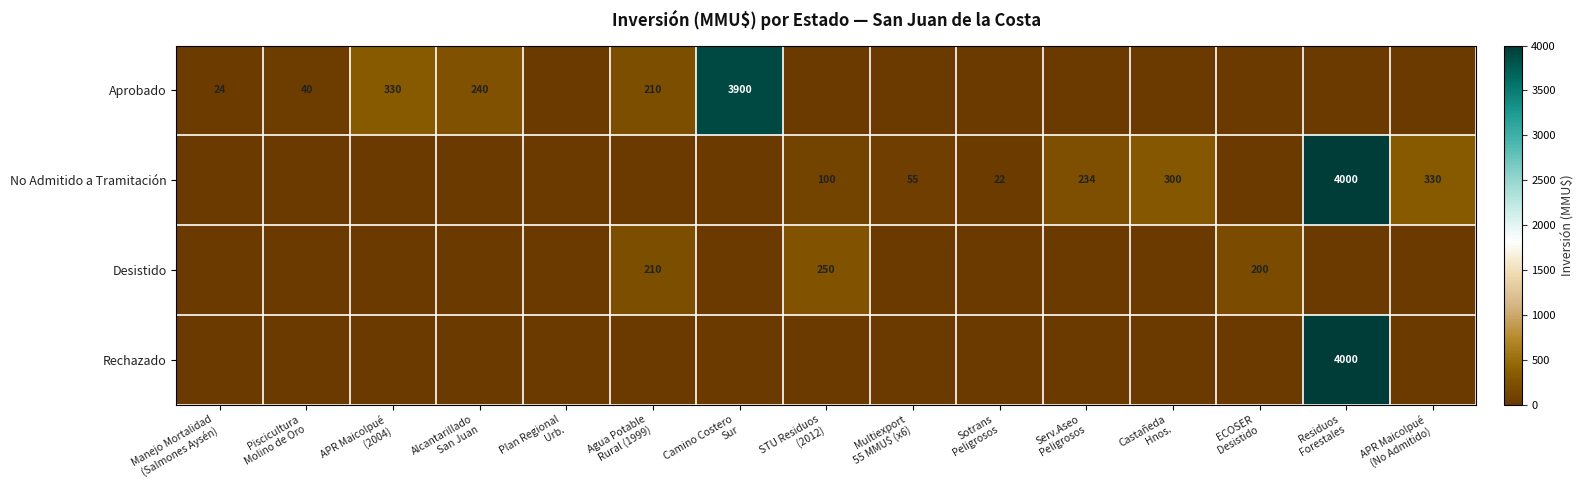

At how many categories does at least one series exceed 3378?

2